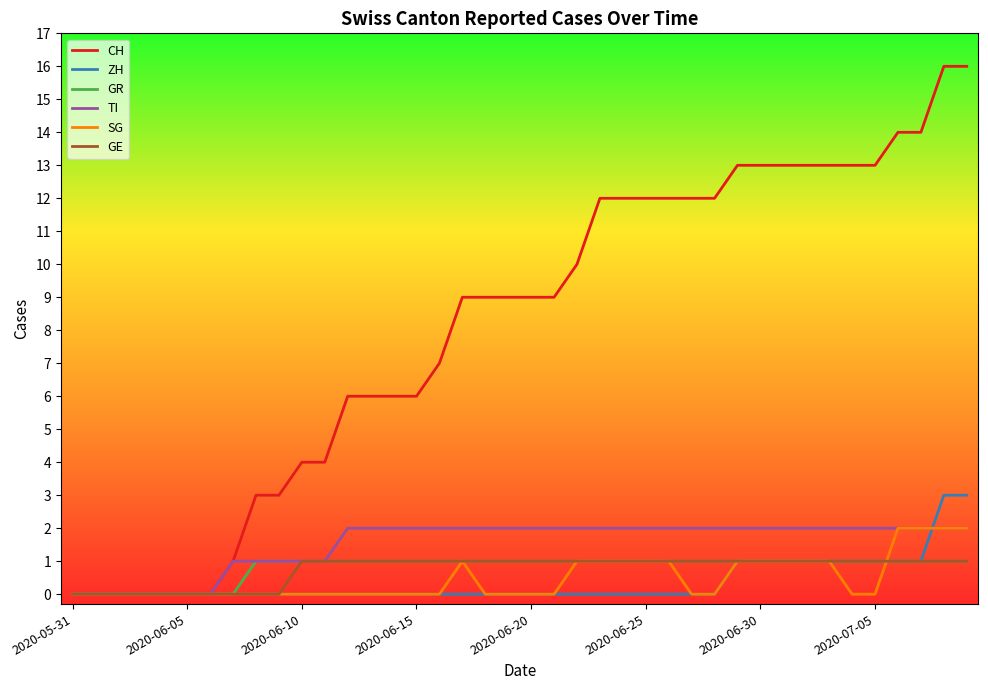

Which series has the largest total across all categories?

CH